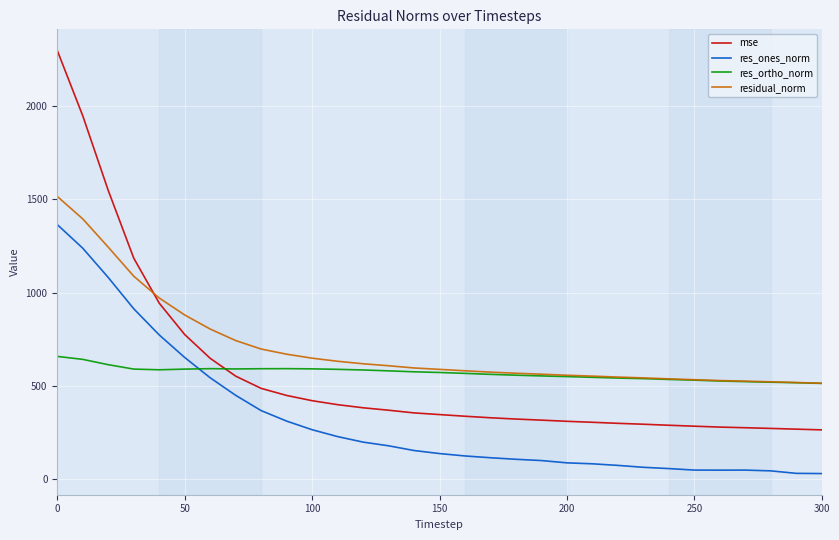

What is the sum of all mse values?

17588.0